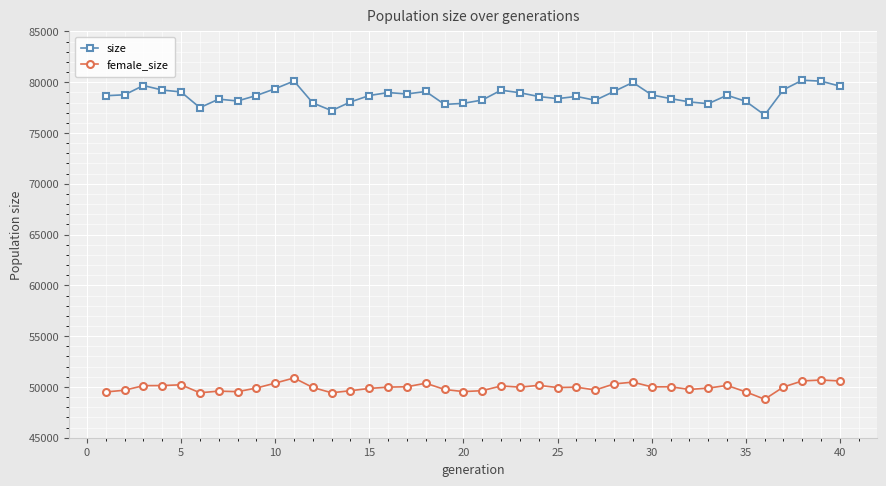

Which series has the widest spread of values?

size